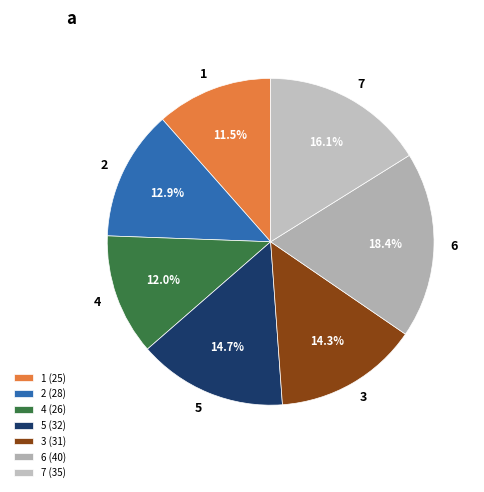

True or false: 4 accounts for 12% of the total.

True